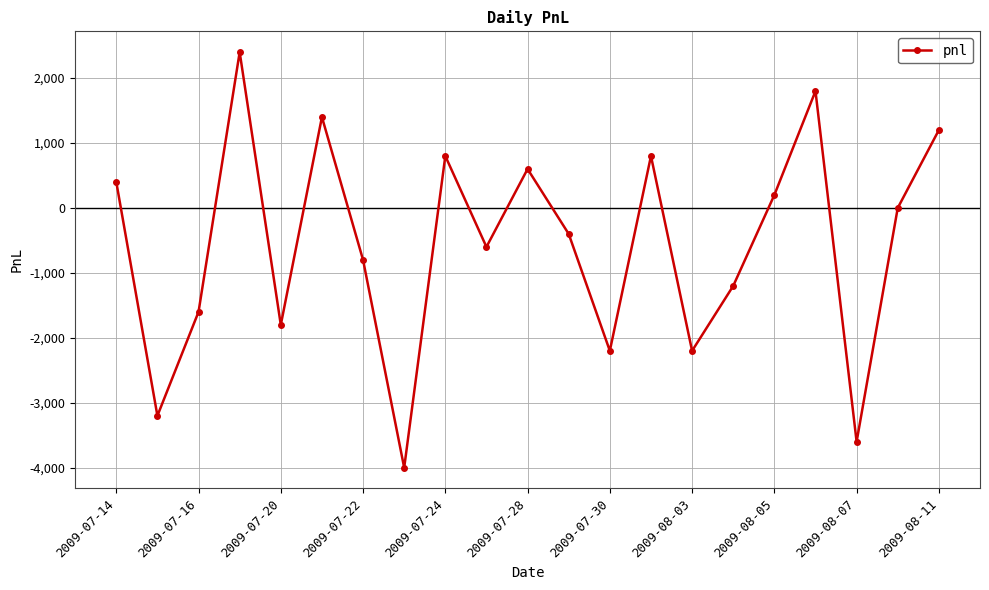

How many distinct data groups are displayed?

1